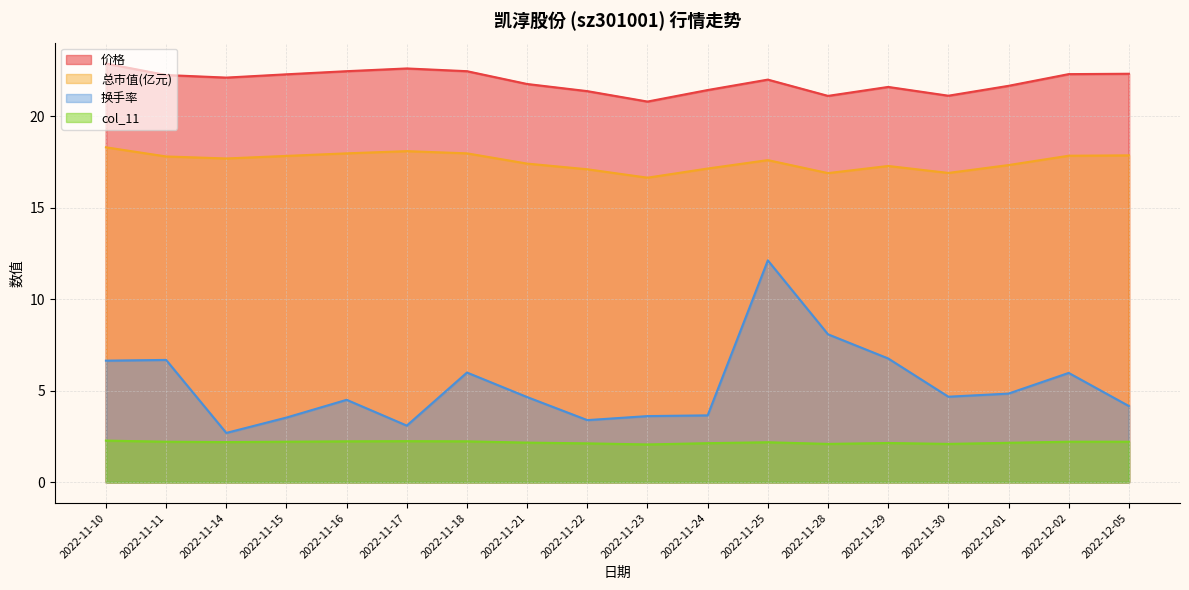

Is it true that 总市值(亿元) equals 18.1 at 2022-11-17?

True